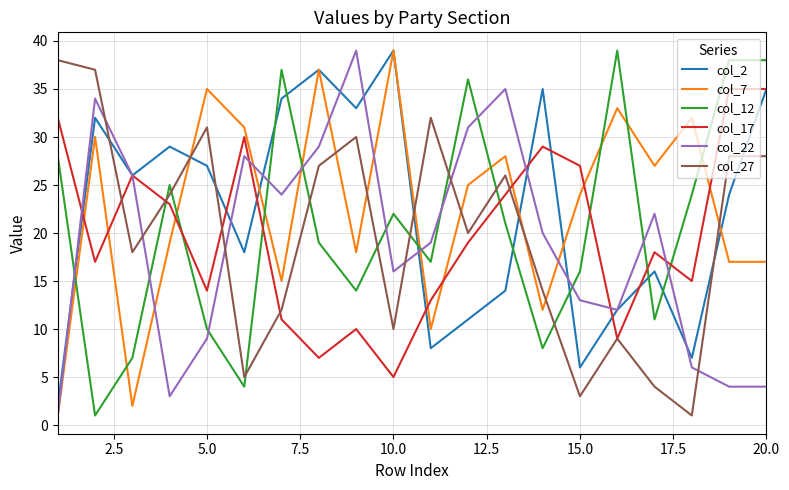

After their last crossing, which series has the higher values: col_12 or col_7?

col_12